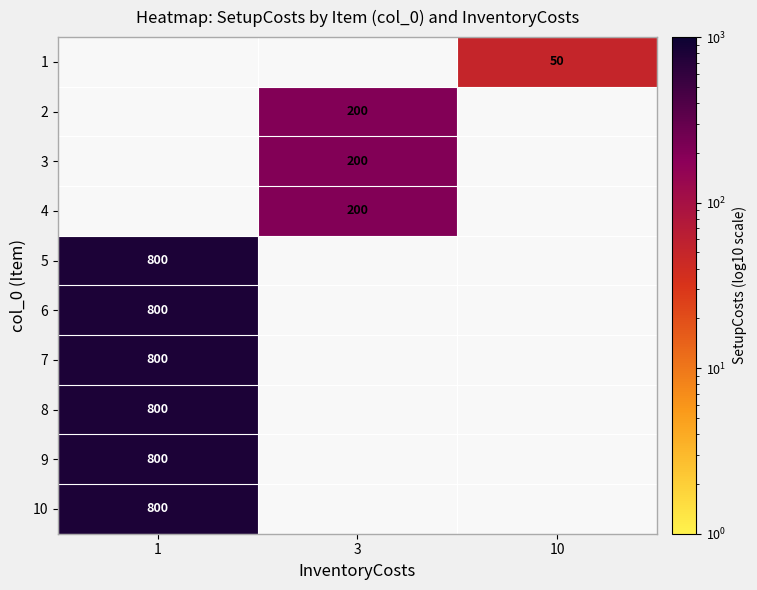

How many distinct data groups are displayed?

10